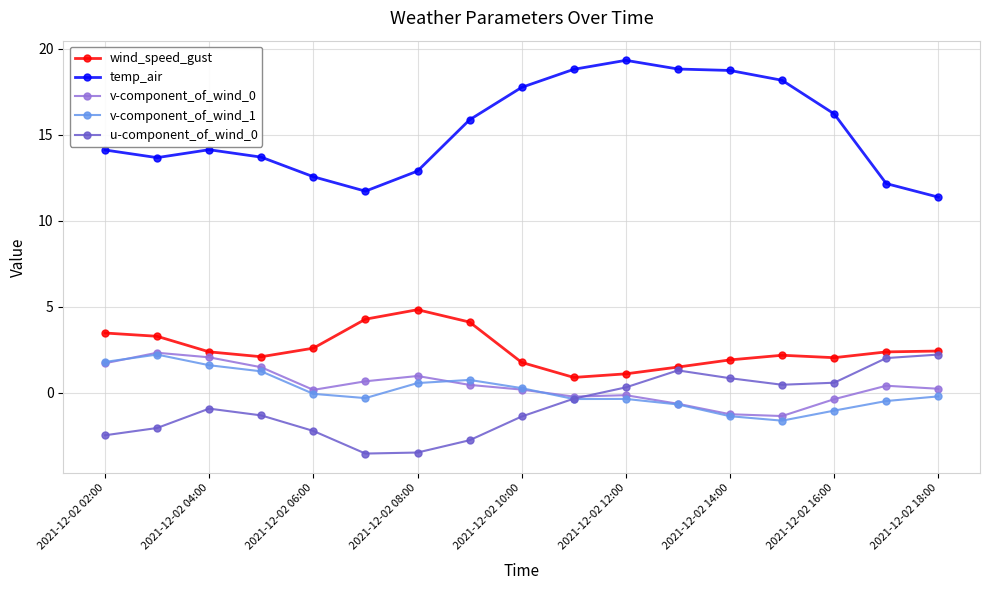

What is the maximum value for wind_speed_gust?

4.8